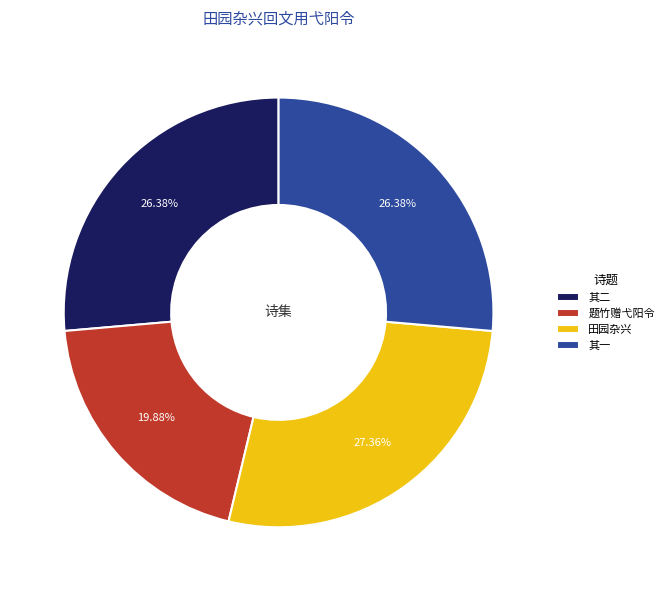

Combined, do 其一 and 其二 account for over 50%?

Yes